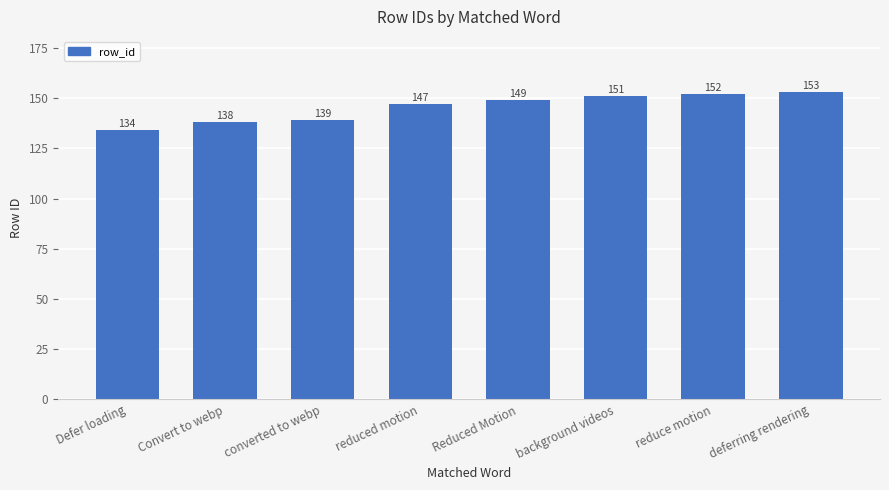

The value at reduce motion is 207. True or false?

False